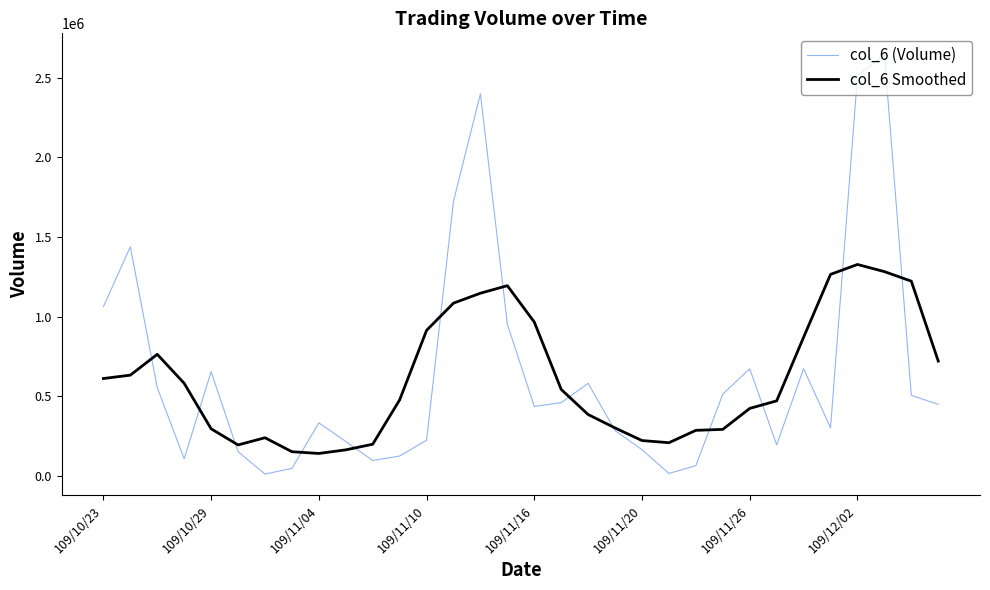

What is the maximum value shown in the chart?

2647280